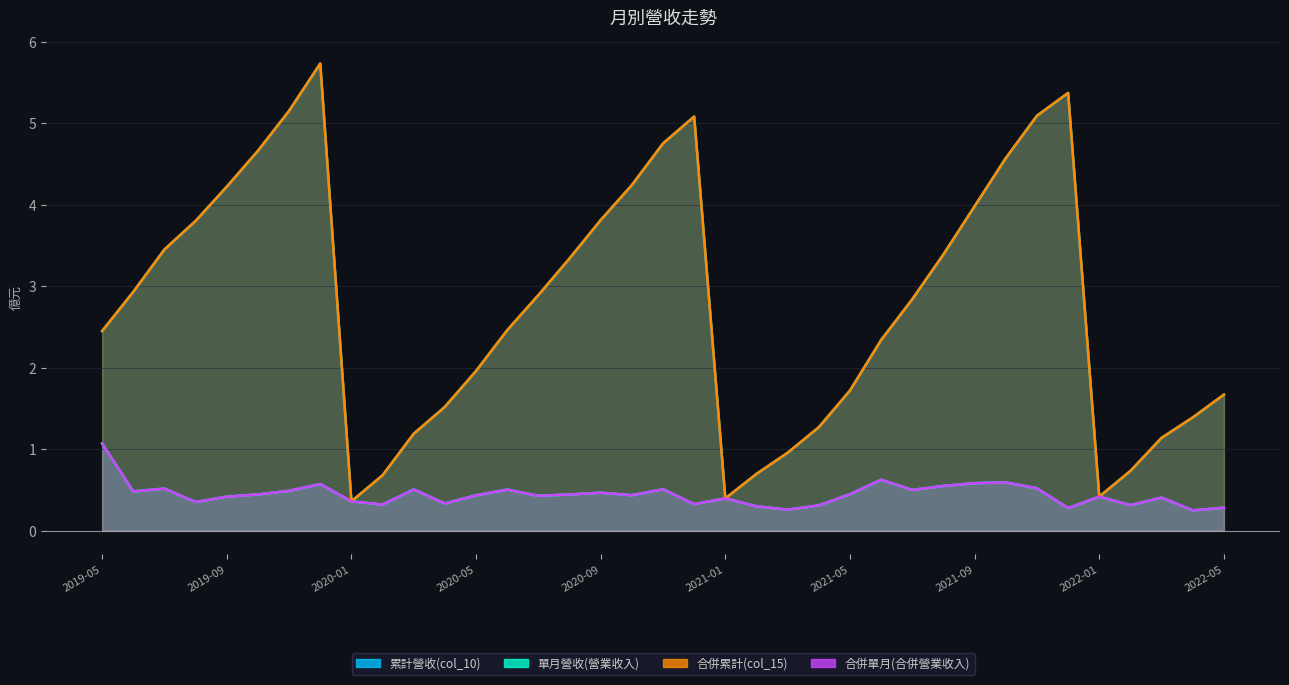

Is the value of 合併單月(合併營業收入) at 2020-02 greater than the value of 合併累計(col_15) at 2020-04?

No